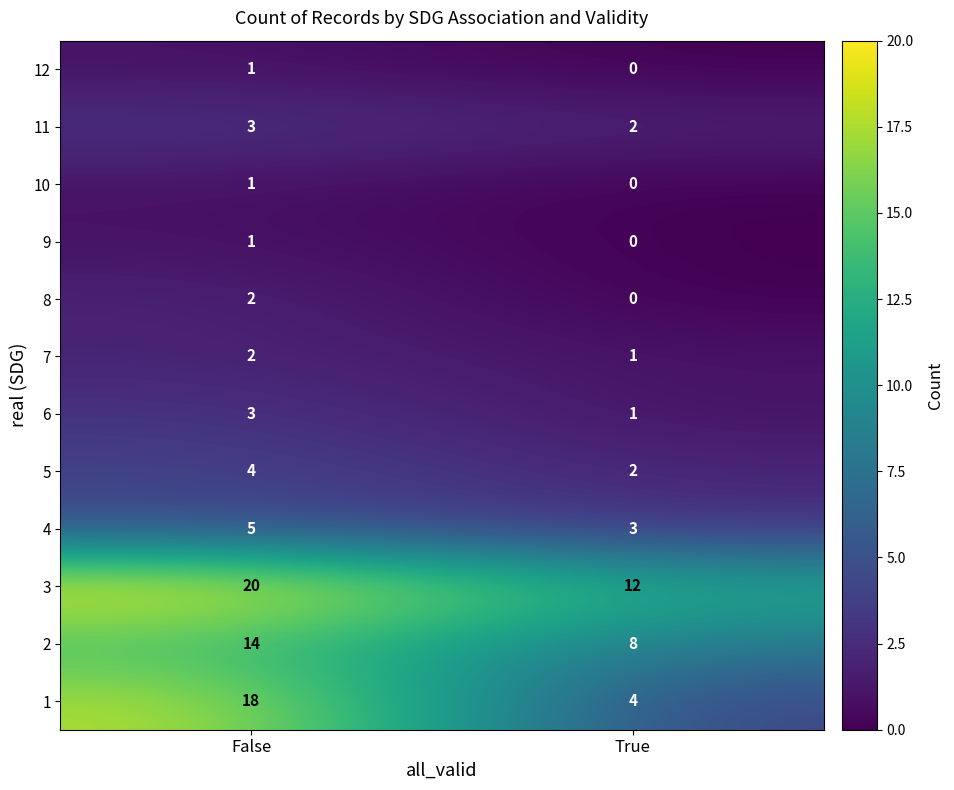

Which series has the largest total across all categories?

3